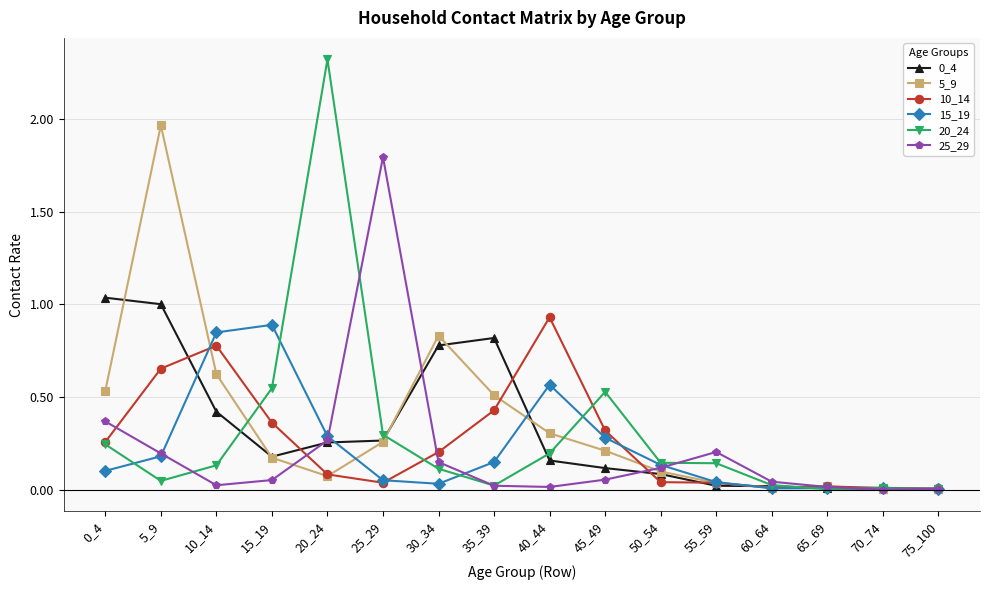

What is the greatest value displayed?

2.3